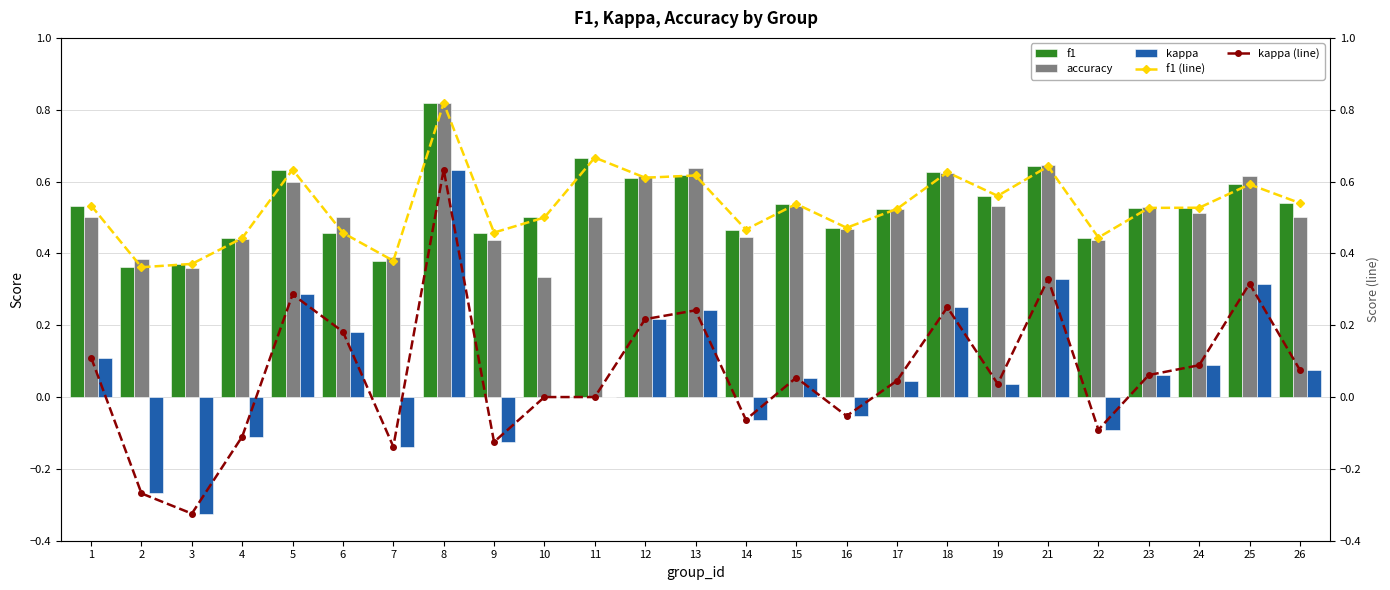

At which label does kappa reach its peak?

8